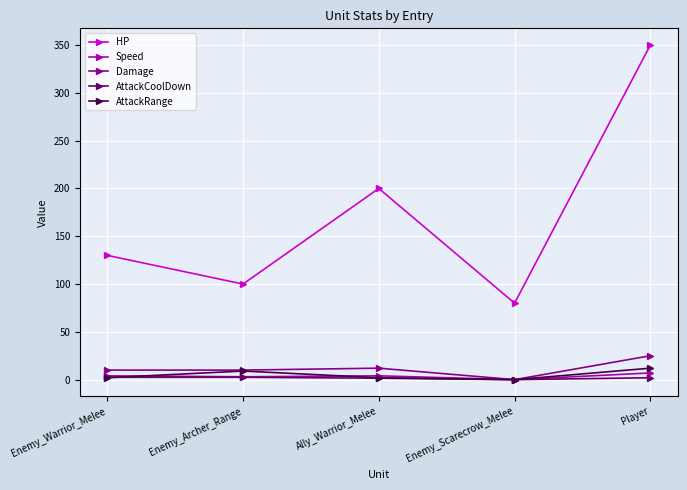

Which series has the largest range (max minus min)?

HP